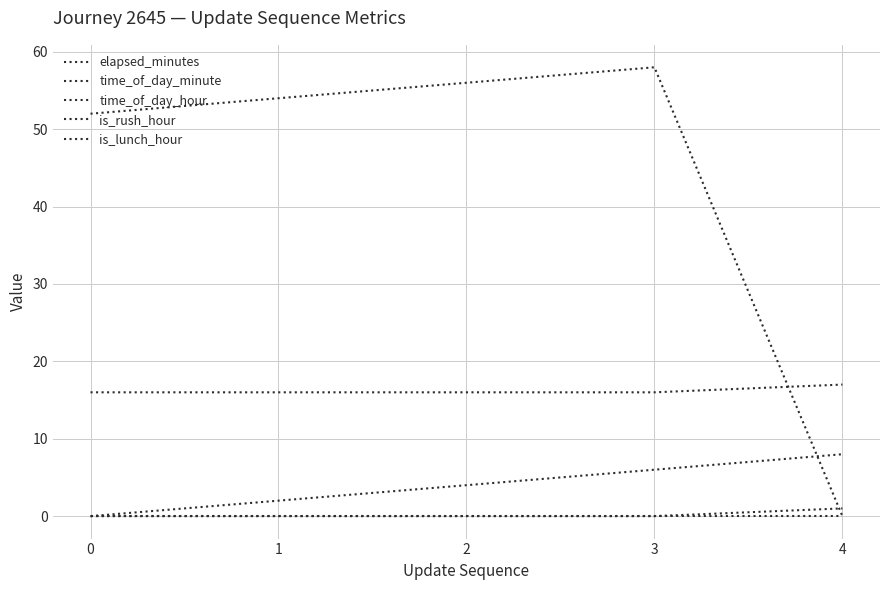

Does the chart have visible grid lines?

Yes